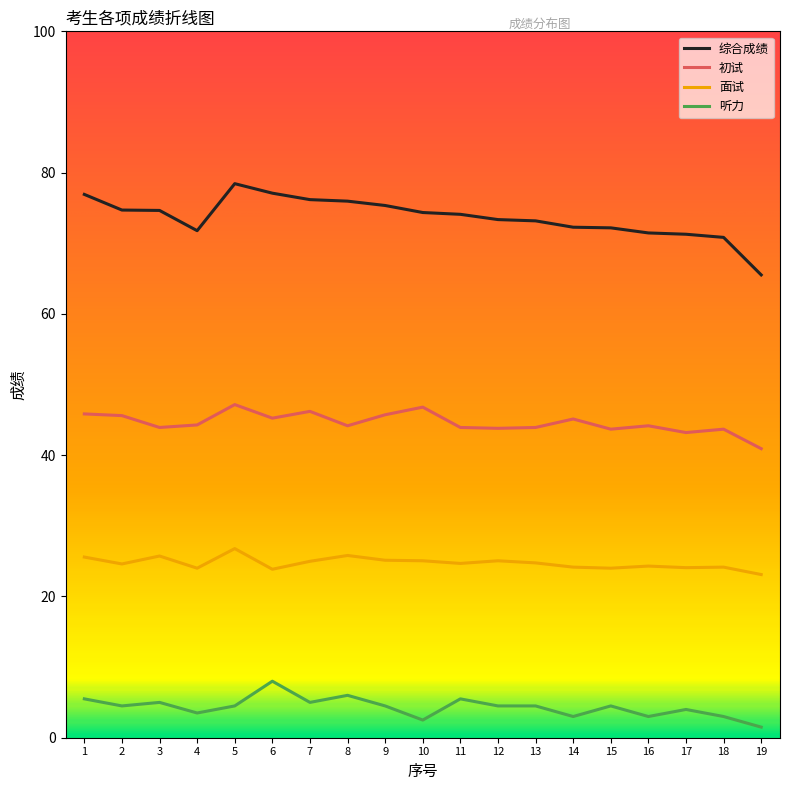

True or false: 综合成绩 and 面试 cross at least once.

False